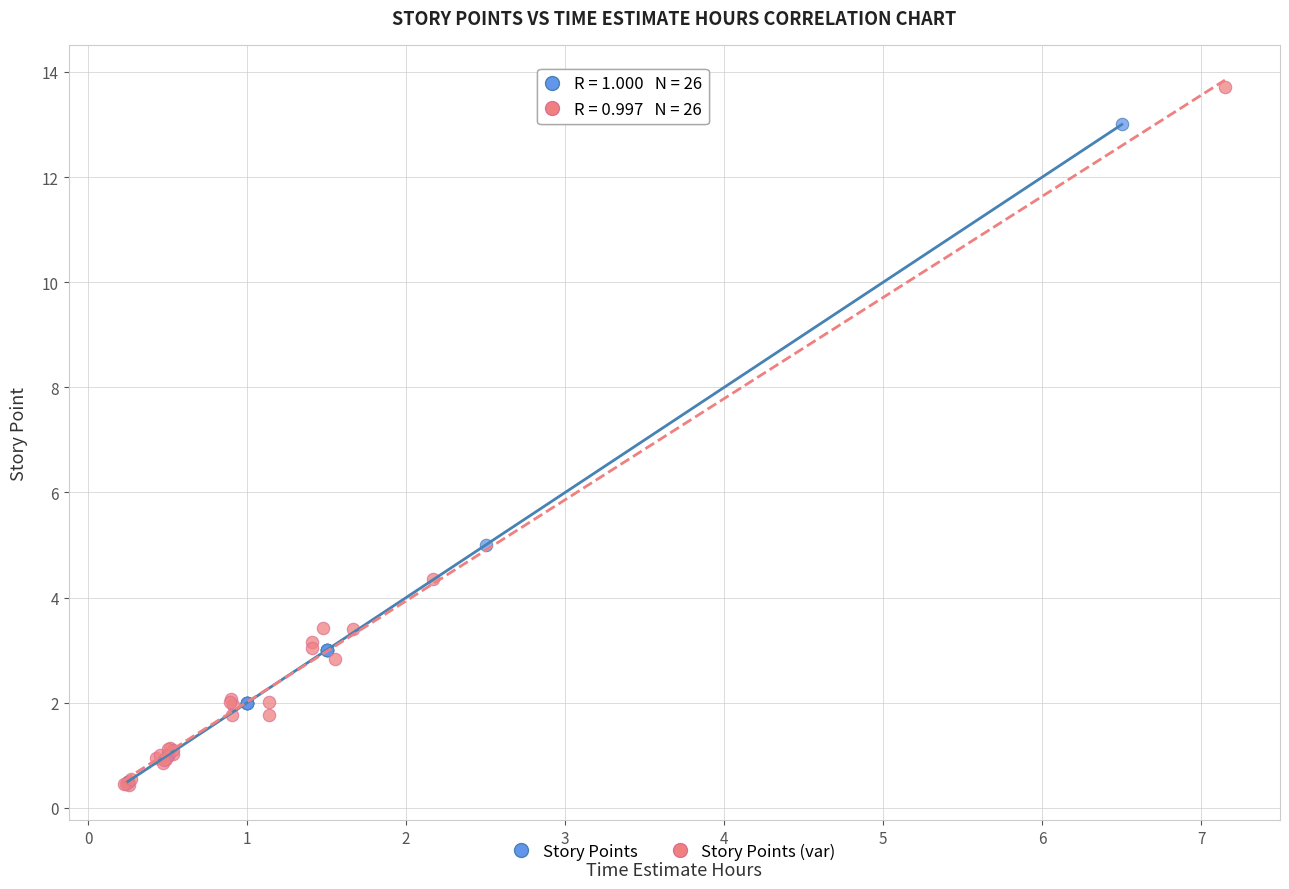

What are all the series names shown in the legend?

Story Points, Story Points (var)